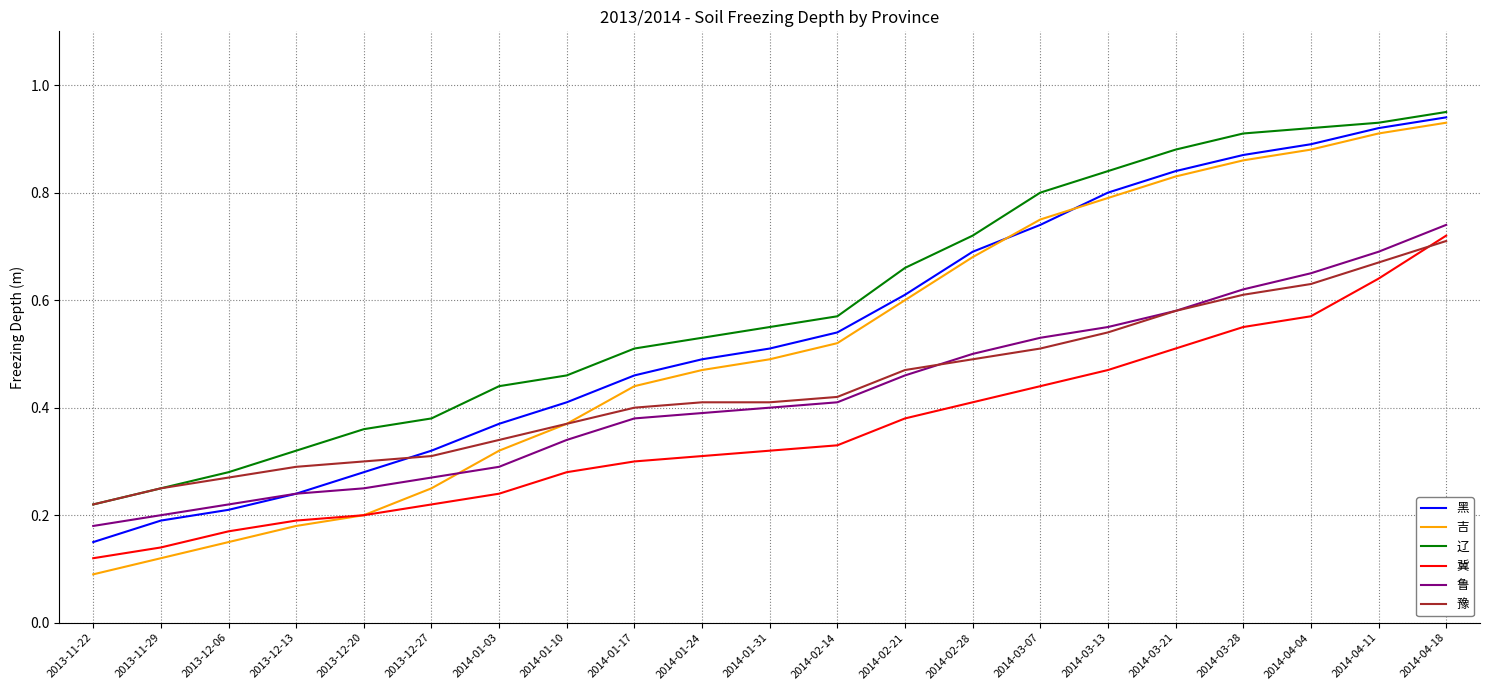

True or false: 冀 and 辽 cross at least once.

False